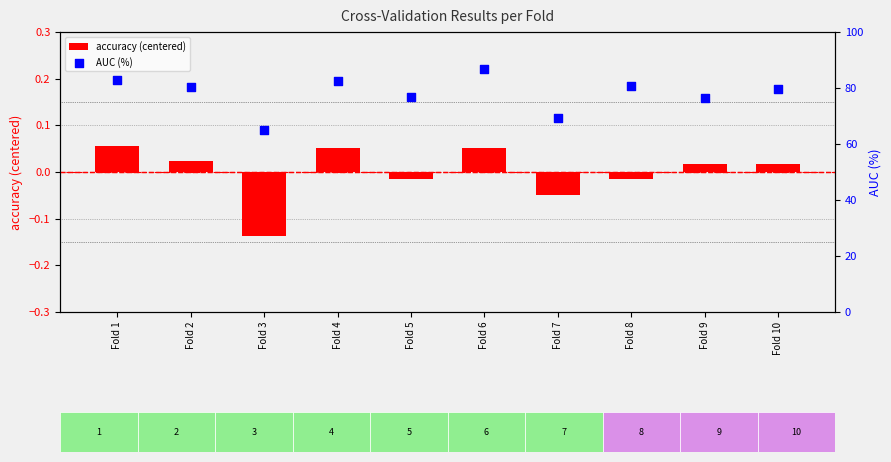

Which series has the widest spread of Y values?

AUC (%)